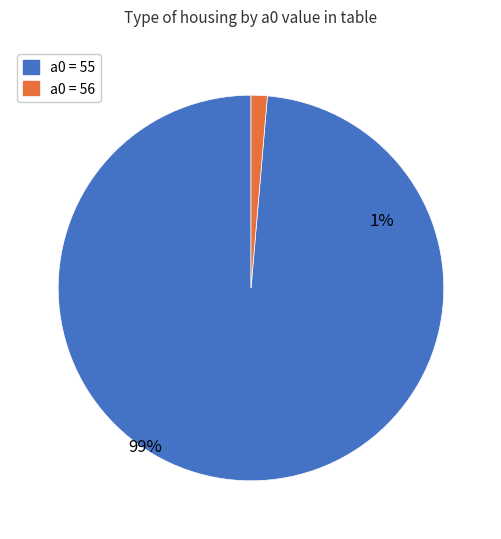

How many segments does this pie chart have?

2